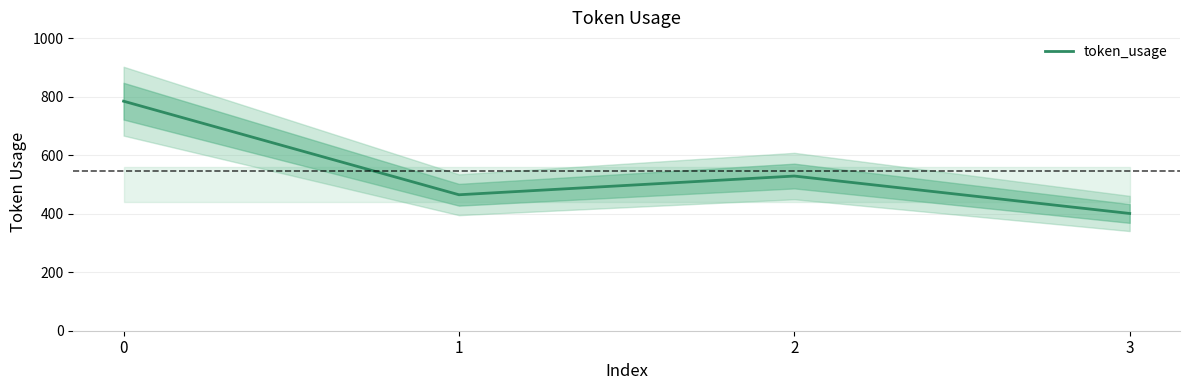

At which label is the value closest to 593?

2